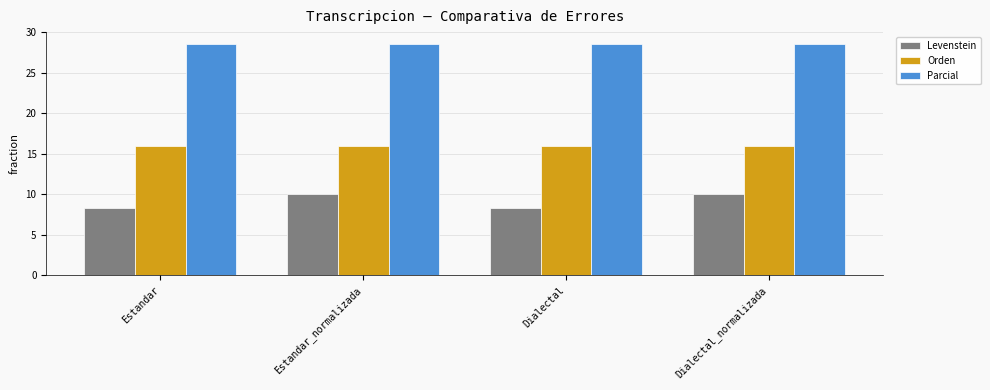

Which series has the largest total across all categories?

Parcial